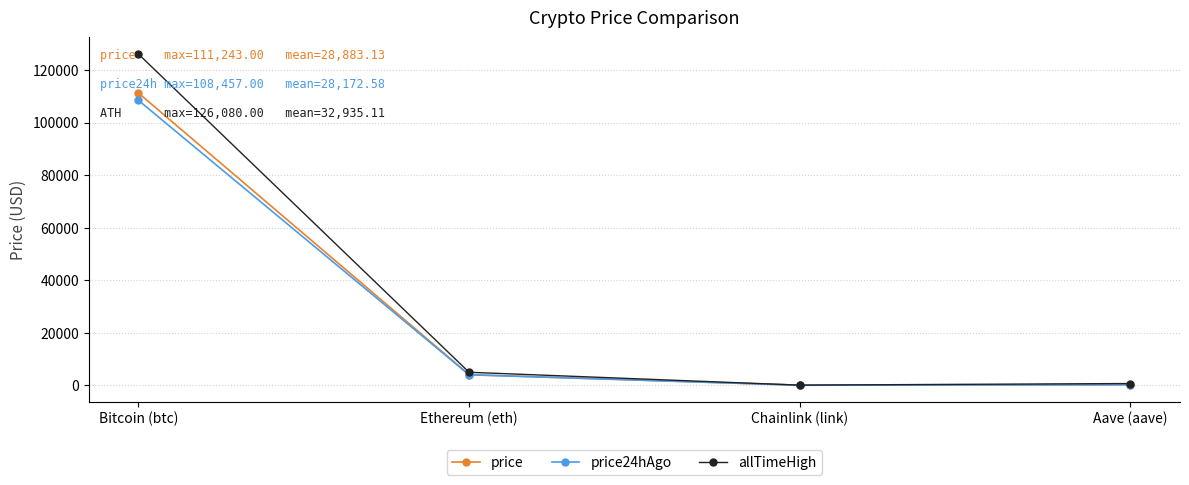

The value of price24hAgo at Ethereum (eth) is 3990.0. True or false?

True